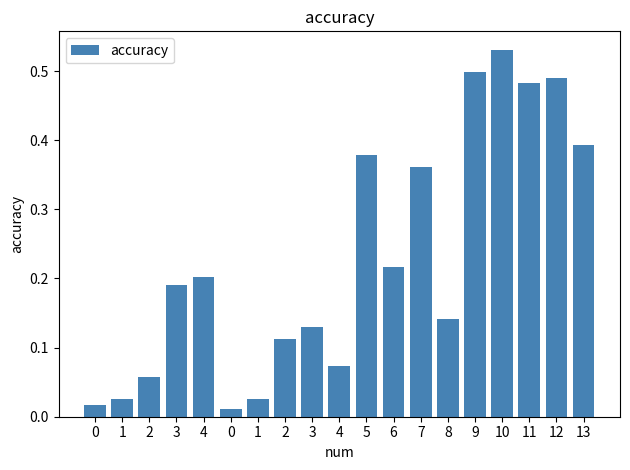

List the labels in order of value, smallest first.

0, 0, 1, 1, 2, 4, 2, 3, 8, 3, 4, 6, 7, 5, 13, 11, 12, 9, 10